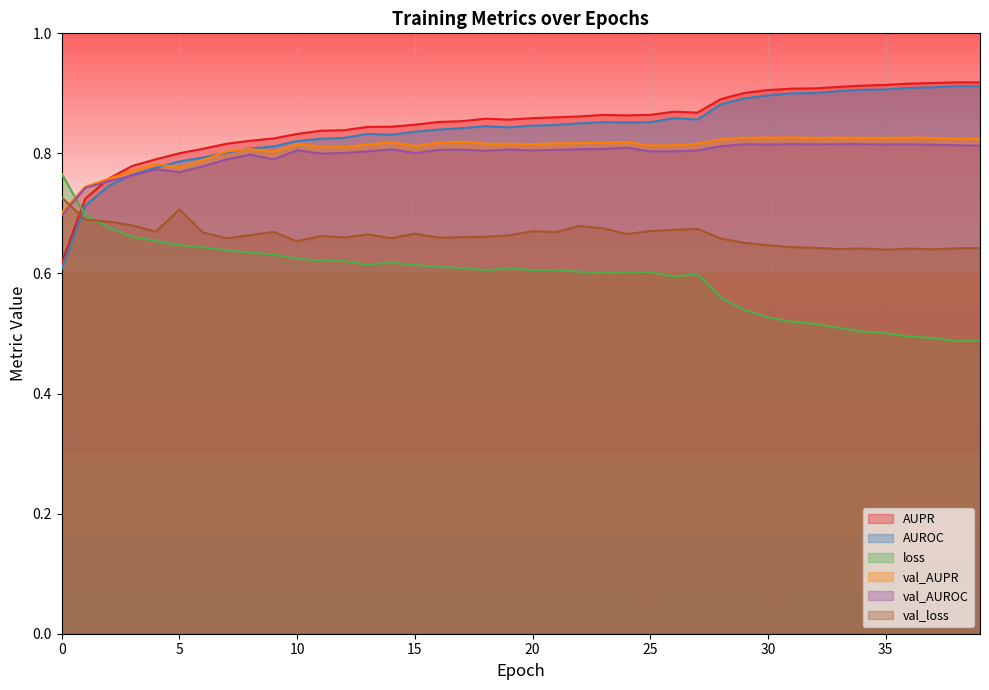

What is the difference between the maximum and minimum values in the loss series?

0.3